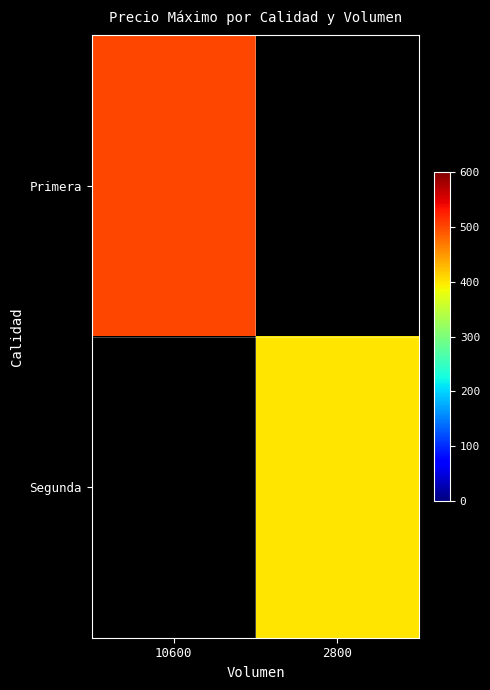

How many distinct data groups are displayed?

2